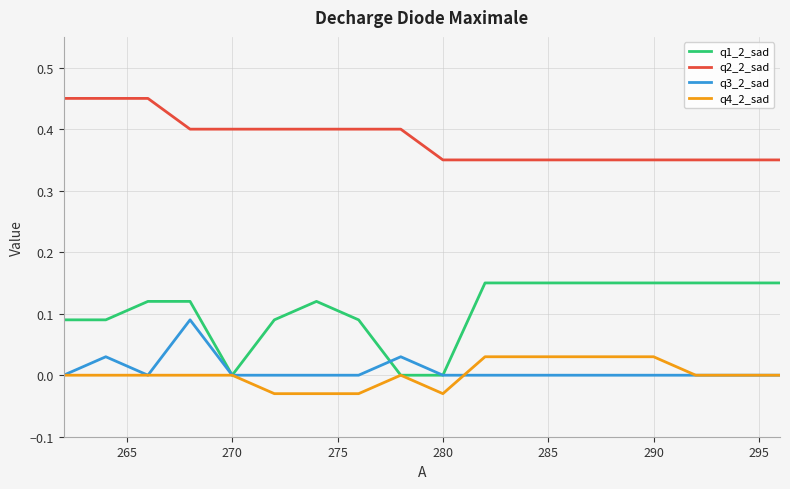

Which series has the largest range (max minus min)?

q1_2_sad